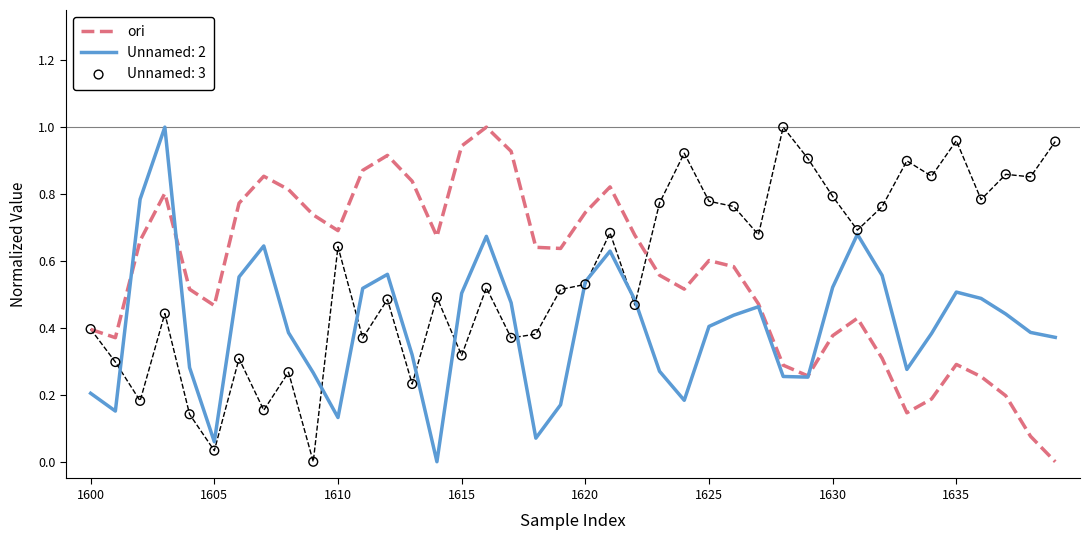

The ori series shows 0.2 at 1630. True or false?

False